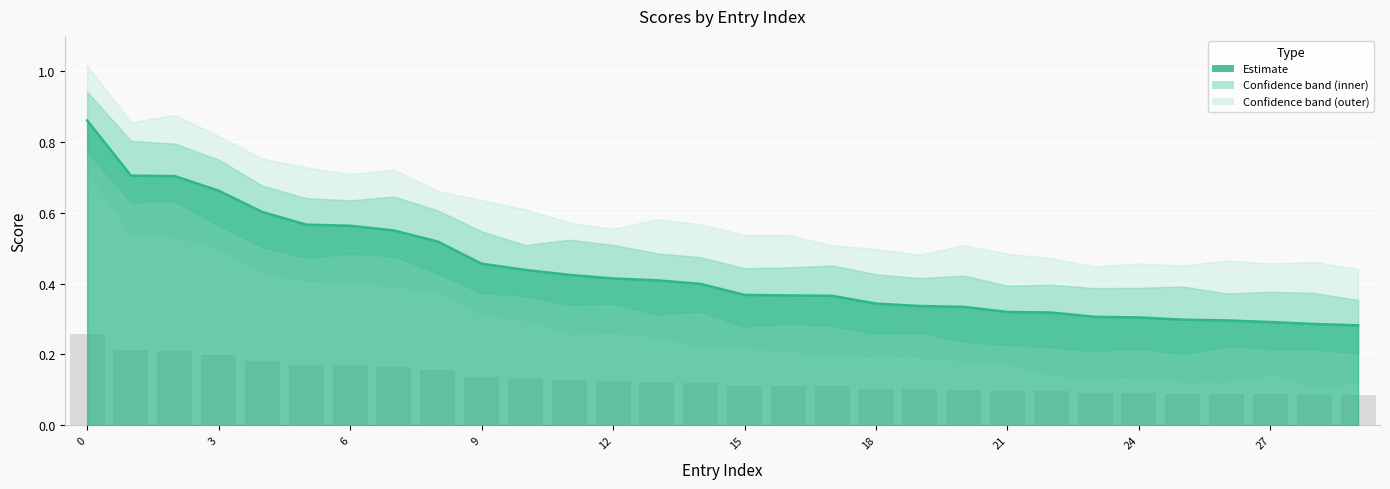

Does the chart contain any negative values?

No